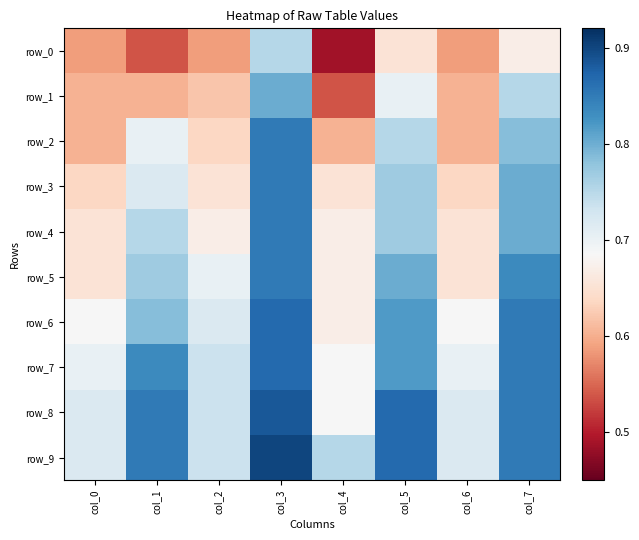

Rank the categories by row_6 value from highest to lowest.

col_3, col_7, col_5, col_1, col_2, col_0, col_6, col_4